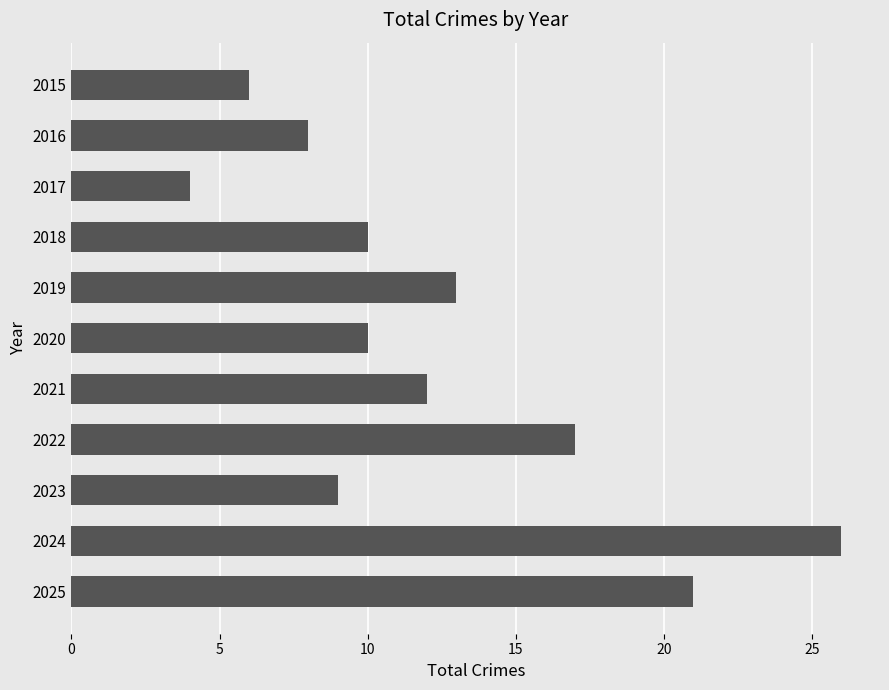

Are the bars grouped side by side (vs. stacked)?

No